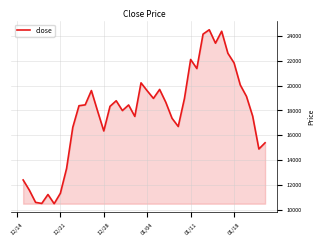

What is the difference between the maximum and minimum values?

13990